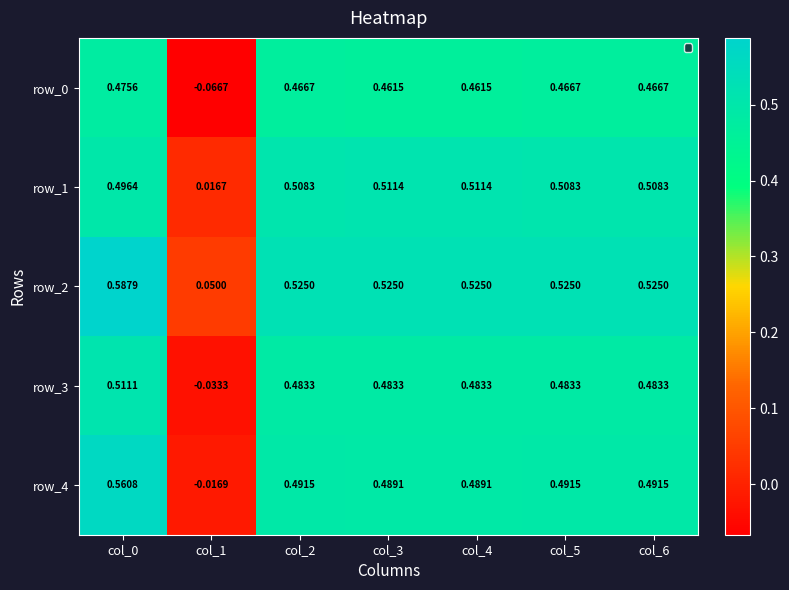

Is the value of row_2 at col_1 greater than the value of row_0 at col_2?

No